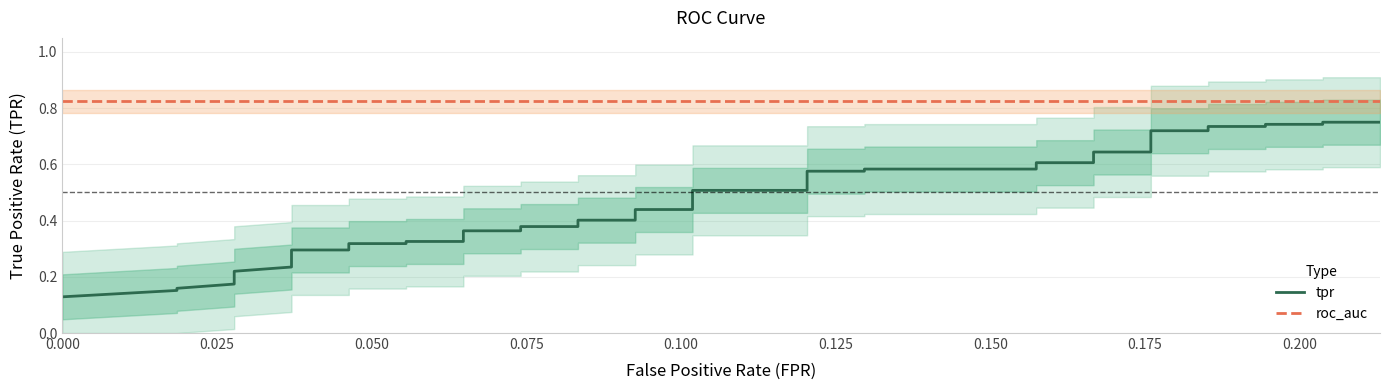

Reading left to right, list all the values displayed in this chart.

tpr: 0.1	0.2	0.2	0.2	0.2	0.2	0.2	0.3	0.3	0.3	0.3	0.3	0.3	0.3	0.4	0.4	0.4	0.4	0.4	0.4	0.4	0.4	0.5	0.5	0.6	0.6	0.6	0.6	0.6	0.6	0.6	0.6	0.7	0.7	0.7	0.7	0.7	0.7	0.8	0.8
roc_auc: 0.8	0.8	0.8	0.8	0.8	0.8	0.8	0.8	0.8	0.8	0.8	0.8	0.8	0.8	0.8	0.8	0.8	0.8	0.8	0.8	0.8	0.8	0.8	0.8	0.8	0.8	0.8	0.8	0.8	0.8	0.8	0.8	0.8	0.8	0.8	0.8	0.8	0.8	0.8	0.8